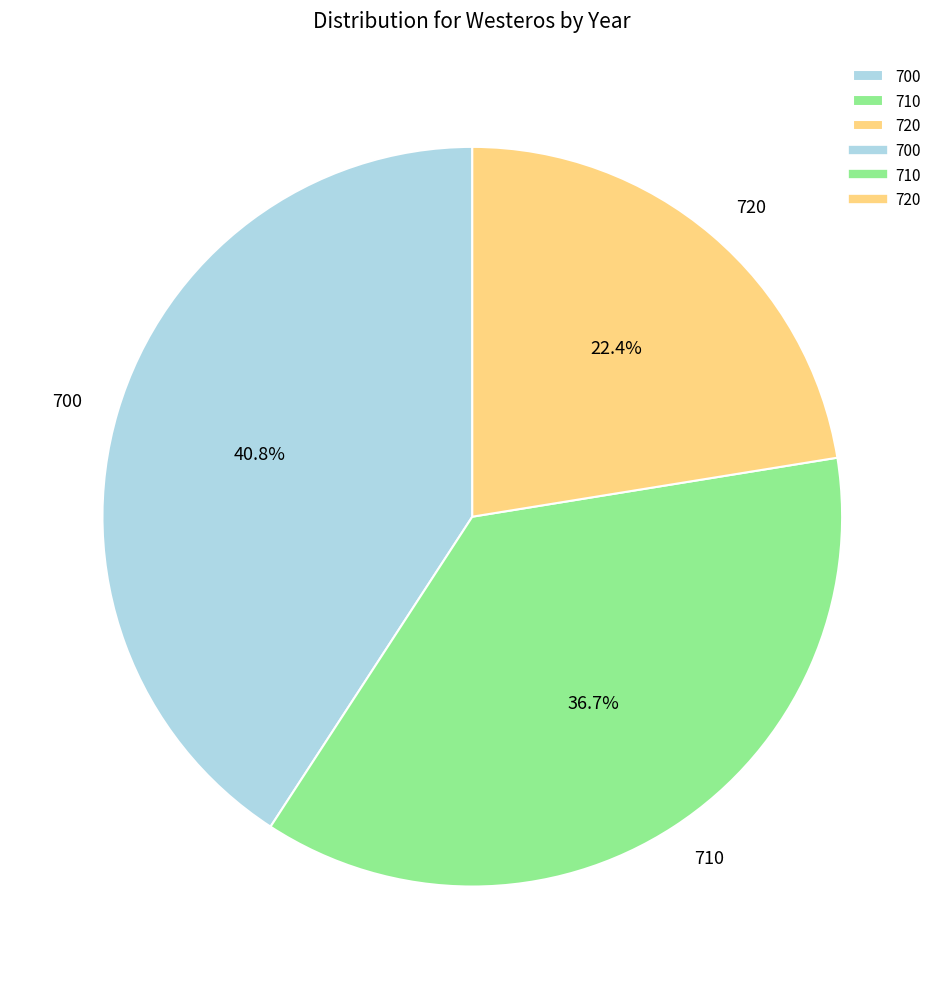

To the nearest percent, what percentage of the pie is 710?

37%